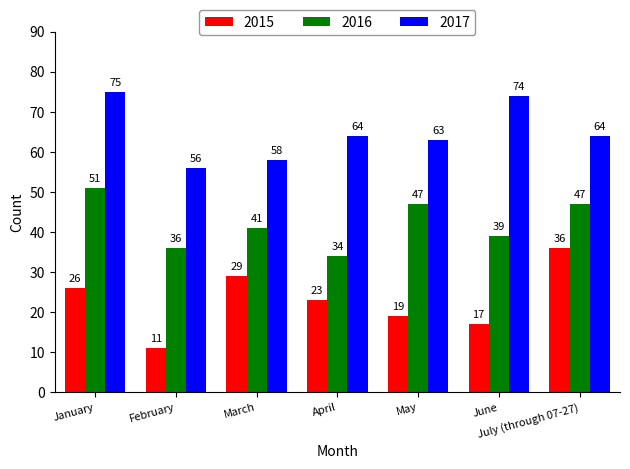

Reading left to right, extract all data points from this chart.

2015: January=26	February=11	March=29	April=23	May=19	June=17	July (through 07-27)=36
2016: January=51	February=36	March=41	April=34	May=47	June=39	July (through 07-27)=47
2017: January=75	February=56	March=58	April=64	May=63	June=74	July (through 07-27)=64